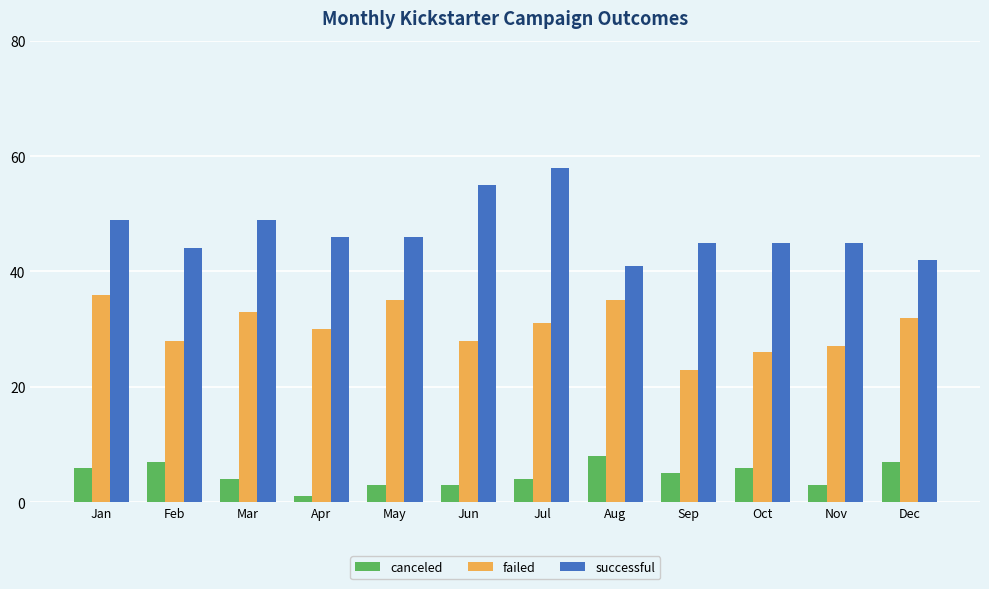

What is the difference between the highest and lowest values at Oct?

39